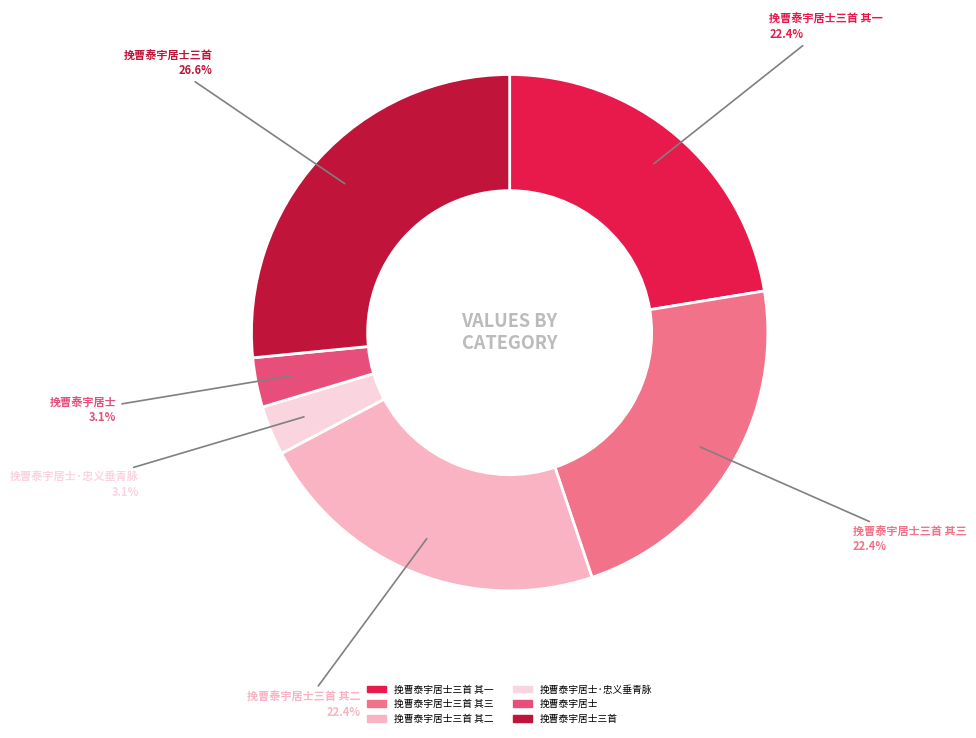

Does any single category account for the majority?

No